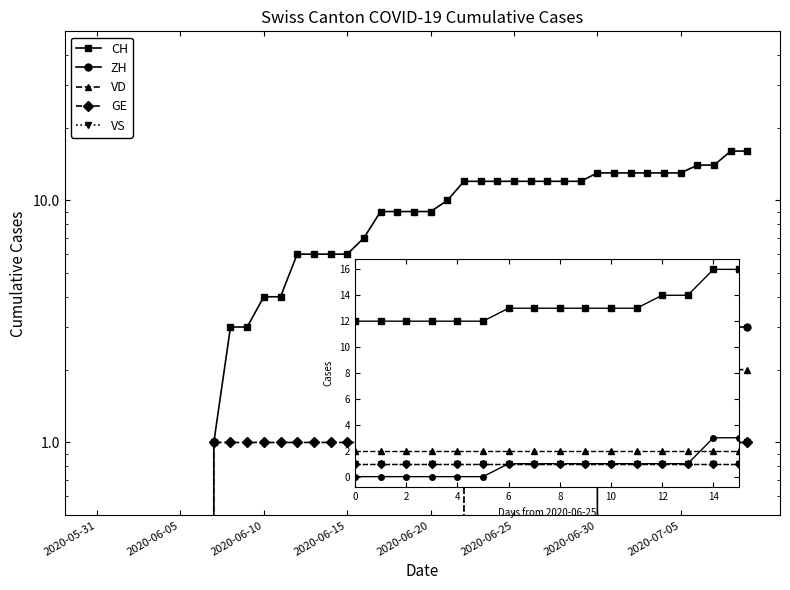

How many lines are shown in the chart?

5